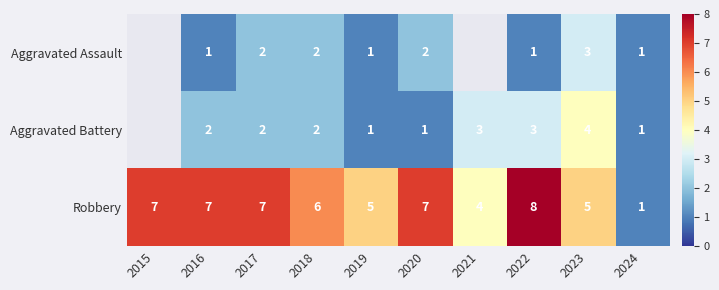

What is the sum of the Aggravated Battery values at 2024 and 2017?

3